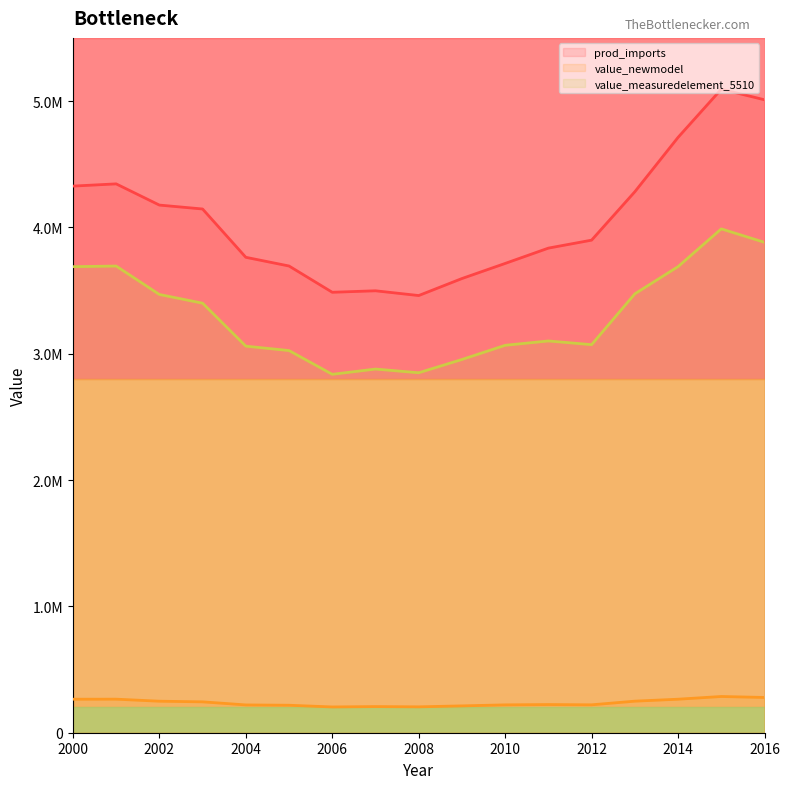

What is the difference between the maximum and minimum values in the value_measuredelement_5510 (line) series?

1151217